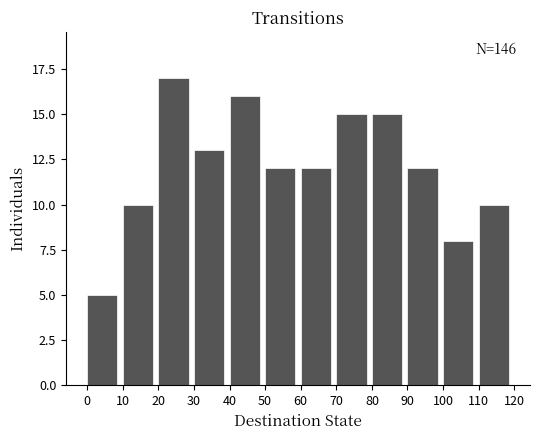

Over which range of the x-axis is the bar tallest?

20 to 30